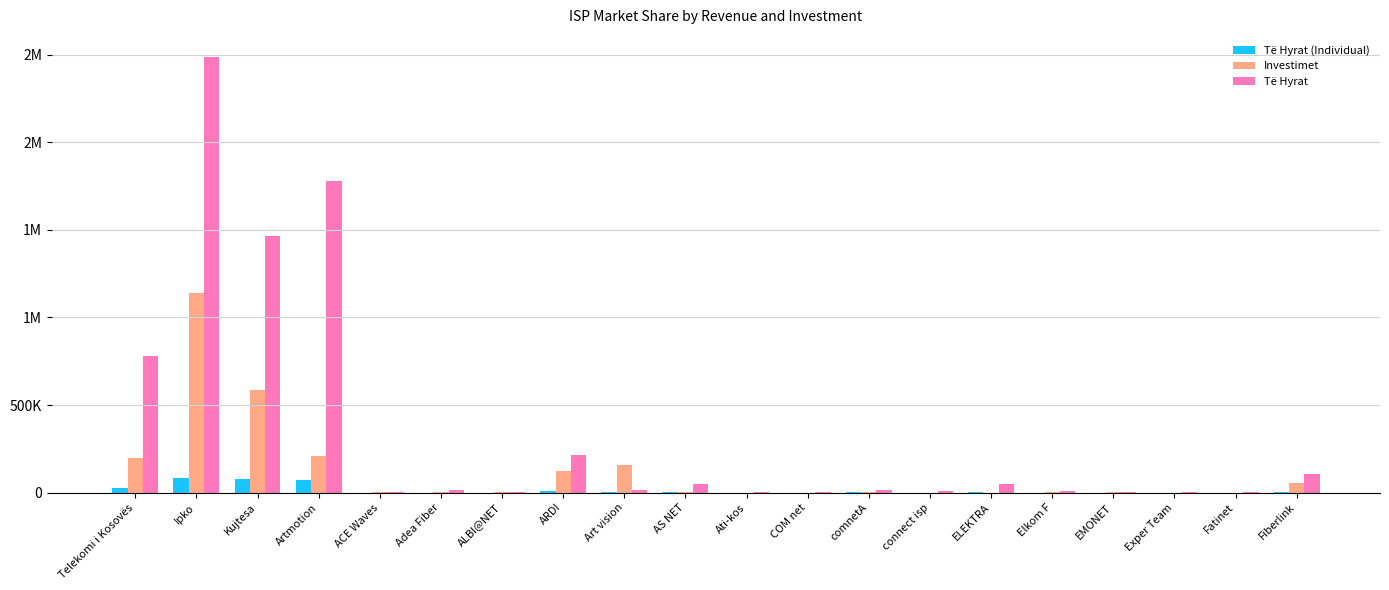

What are all the series names shown in the legend?

Të Hyrat (Individual), Investimet, Të Hyrat